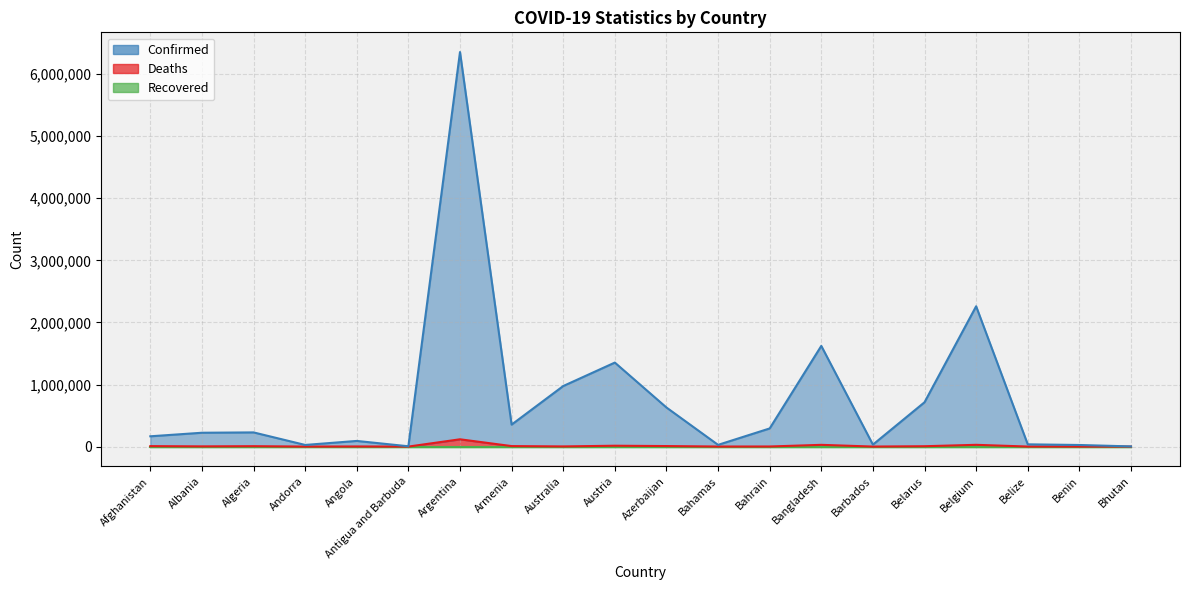

What is the sum of all Confirmed values?

15419616